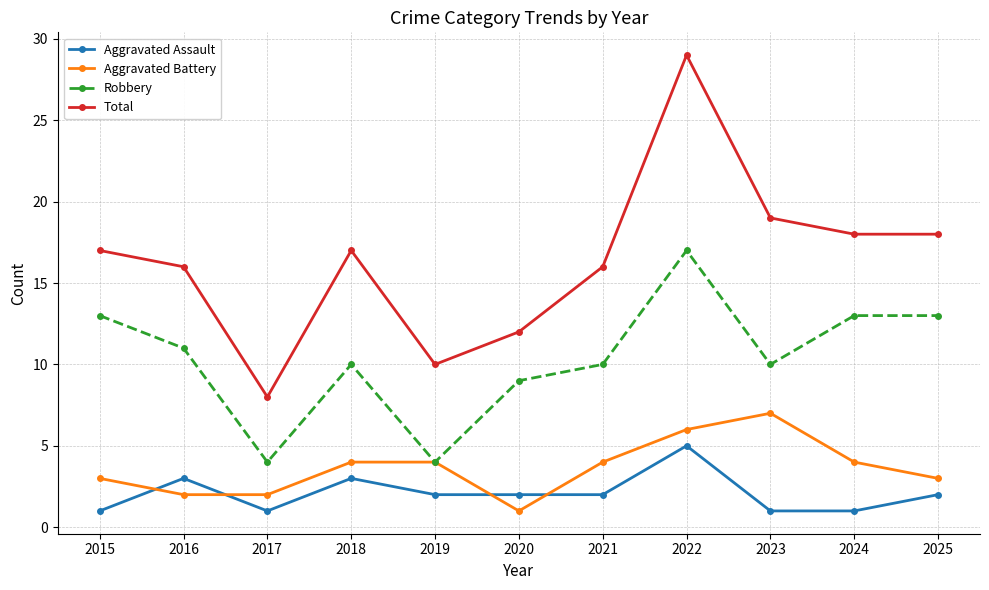

What value does the Aggravated Battery series have at 2024?

4